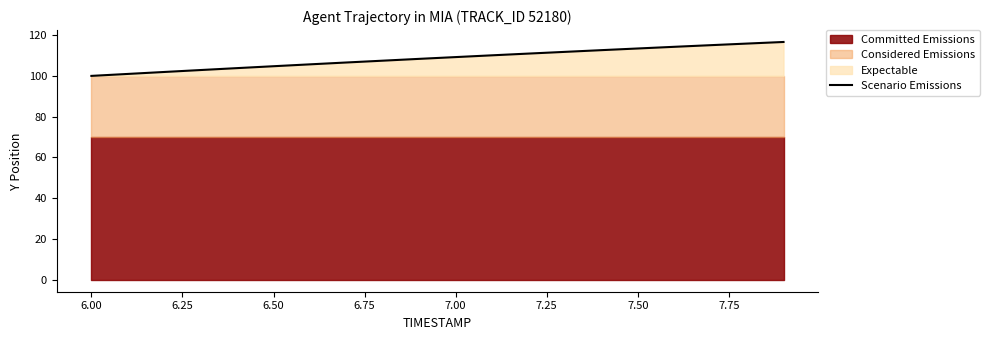

The value of Scenario Emissions at 6.00 is 100.0. True or false?

True